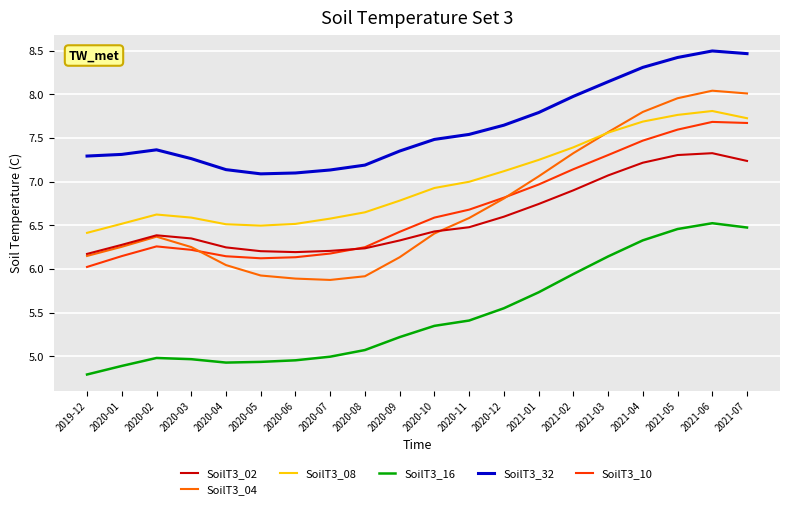

At 2021-05, list the series in order from largest to smallest.

SoilT3_32, SoilT3_04, SoilT3_08, SoilT3_10, SoilT3_02, SoilT3_16